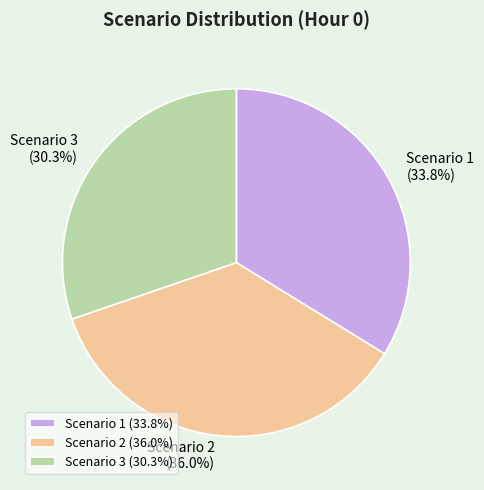

The Scenario 2 slice represents 36% of the pie. True or false?

True